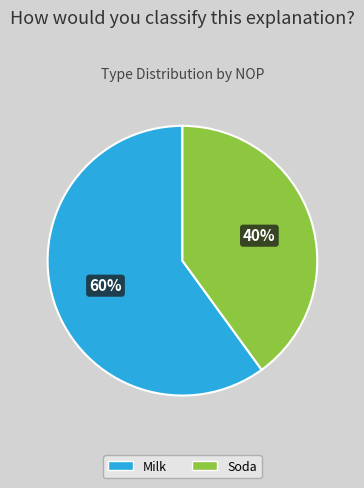

Which slice is the largest?

Milk